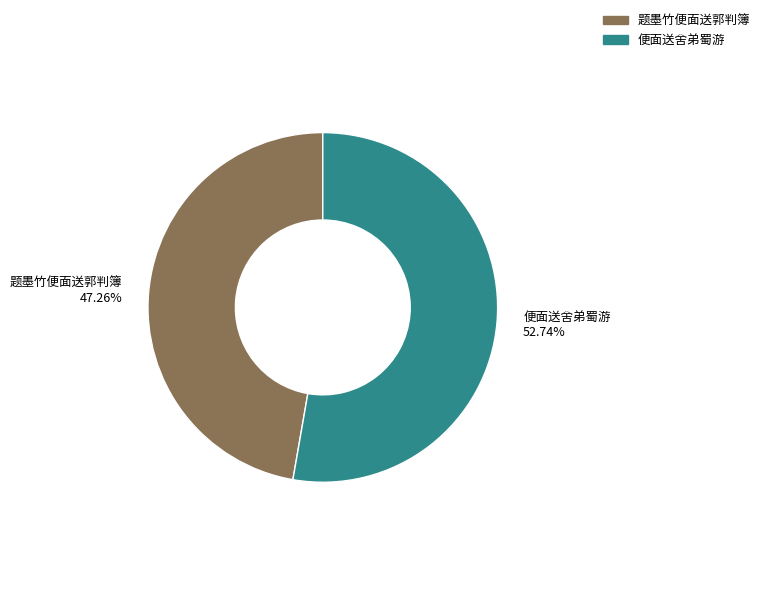

To the nearest percent, what is the combined percentage of 便面送舍弟蜀游 and 题墨竹便面送郭判簿?

100%